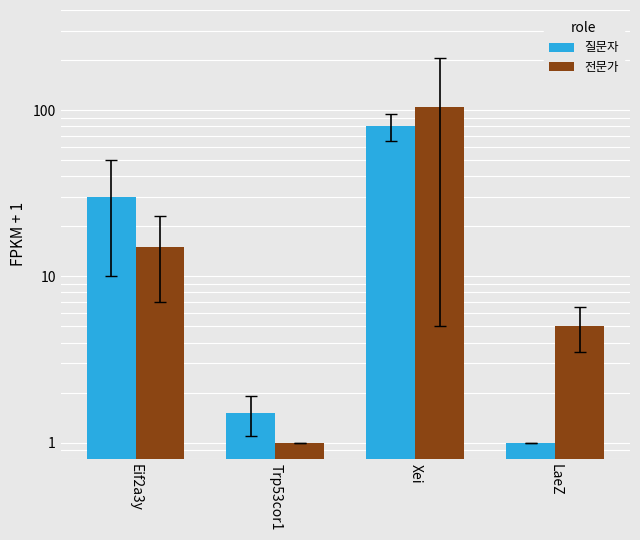

At how many categories does at least one series exceed 48?

1